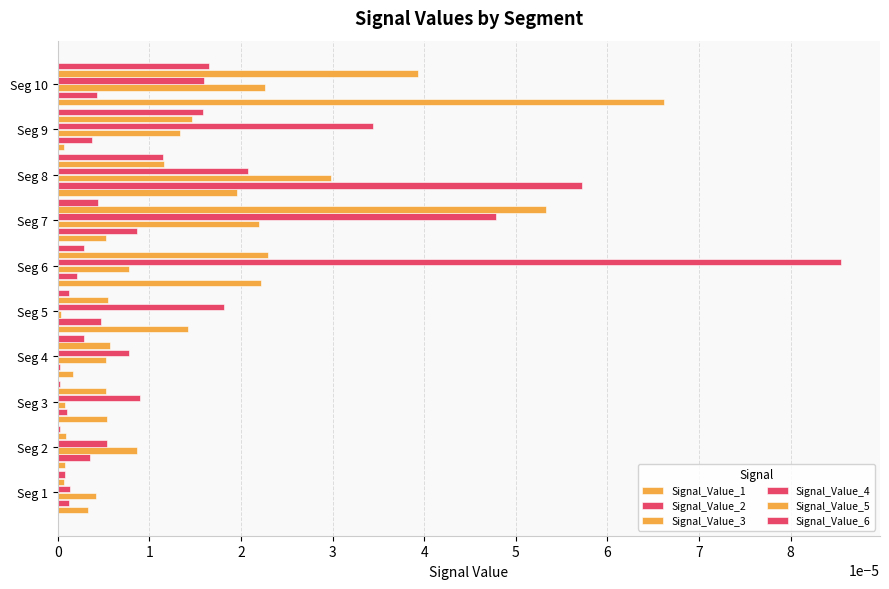

Count the number of data series in this chart.

6